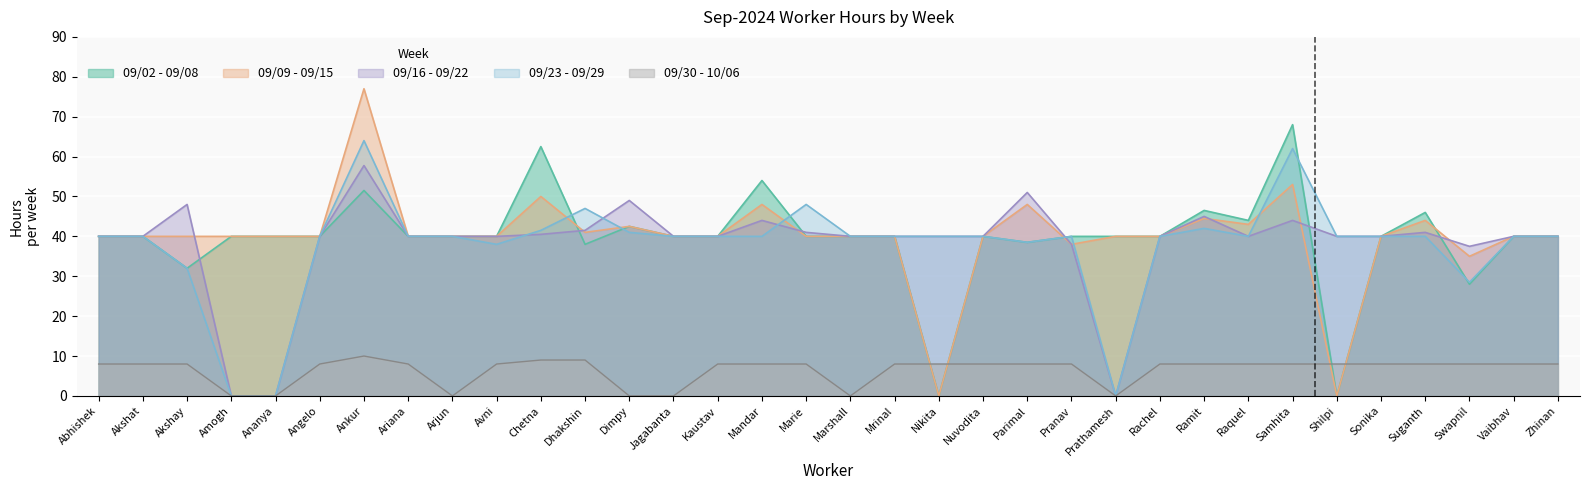

Read the 09/09 - 09/15 value at Raquel.

43.0